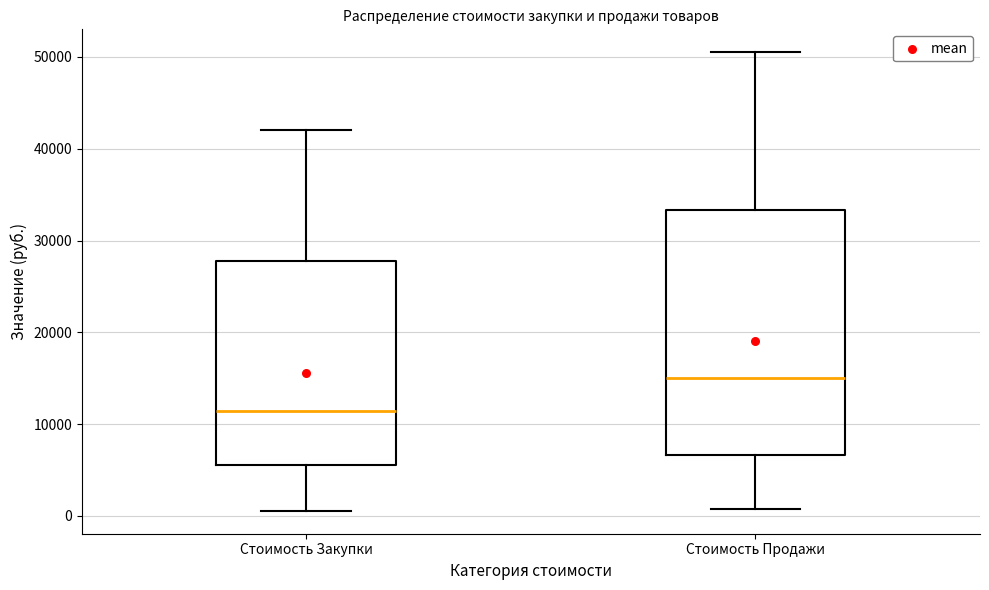

Which box has the lowest median line?

Стоимость Закупки